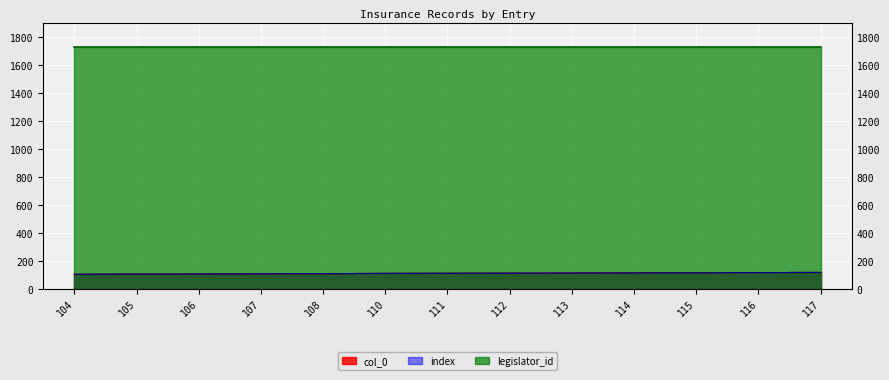

True or false: index and col_0 intersect in this chart.

False